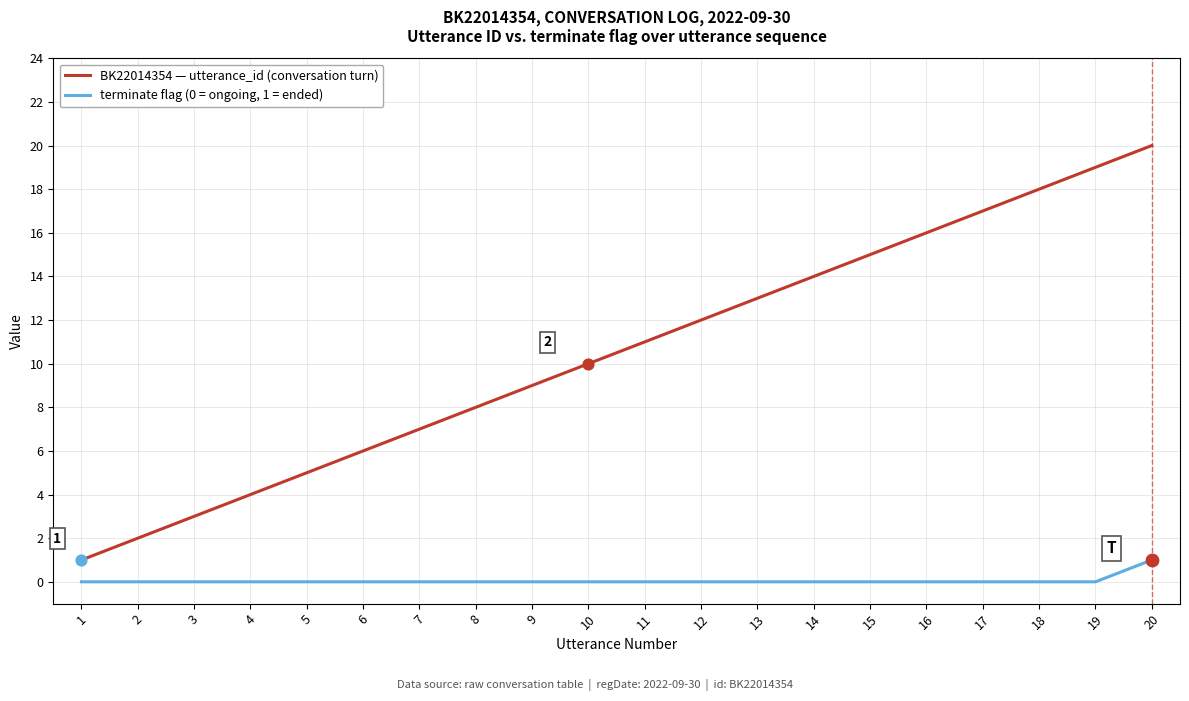

Is the value of terminate flag (0 = ongoing, 1 = ended) at 3 greater than the value of BK22014354 — utterance_id (conversation turn) at 15?

No